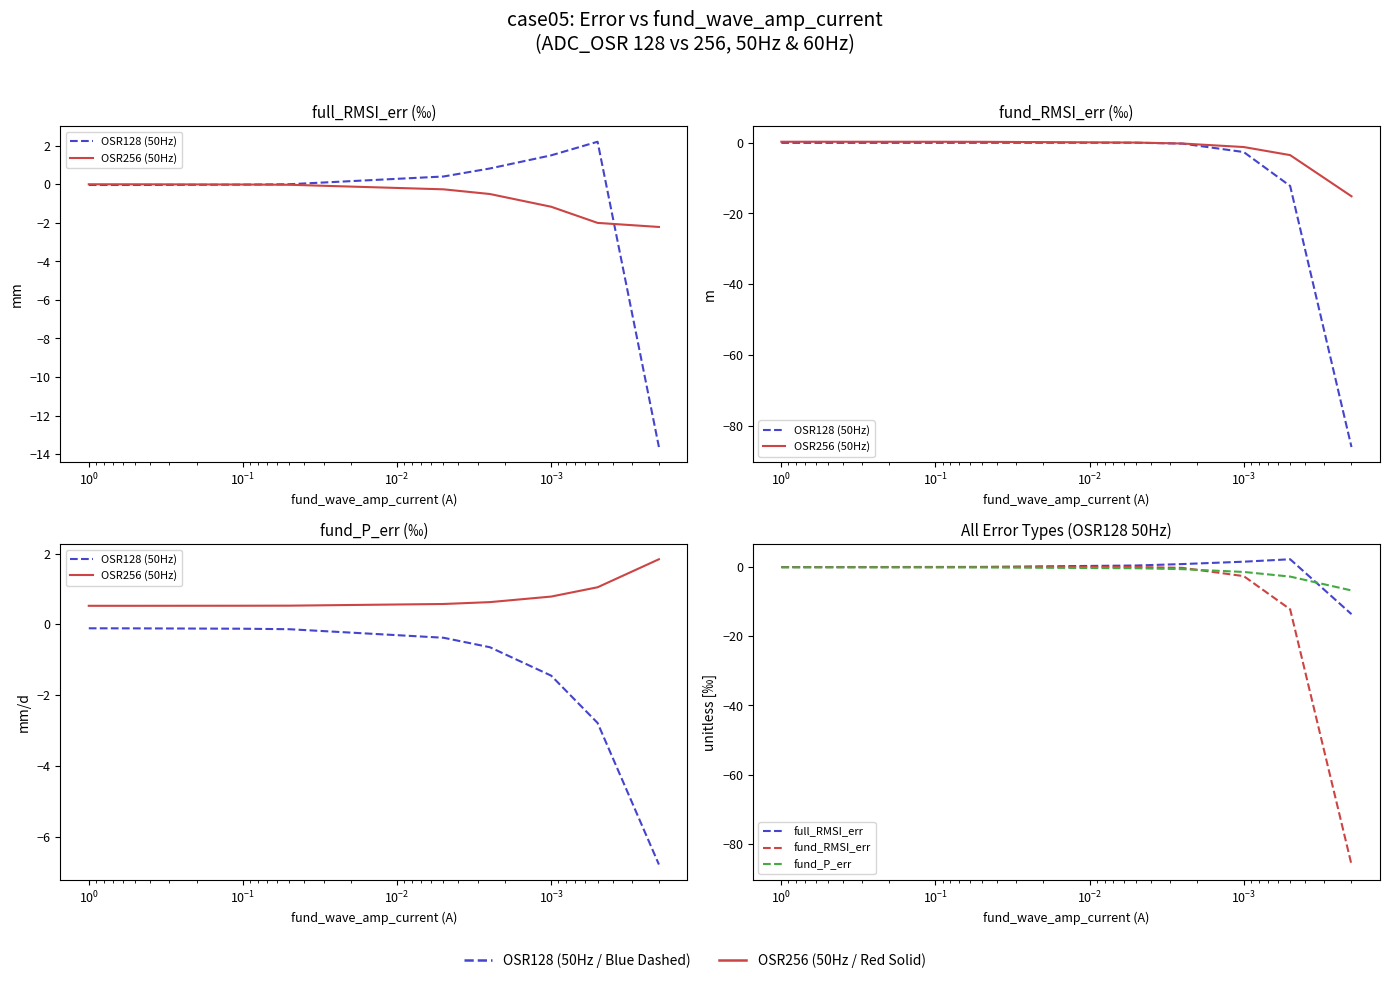

How many data points does each series have?

9